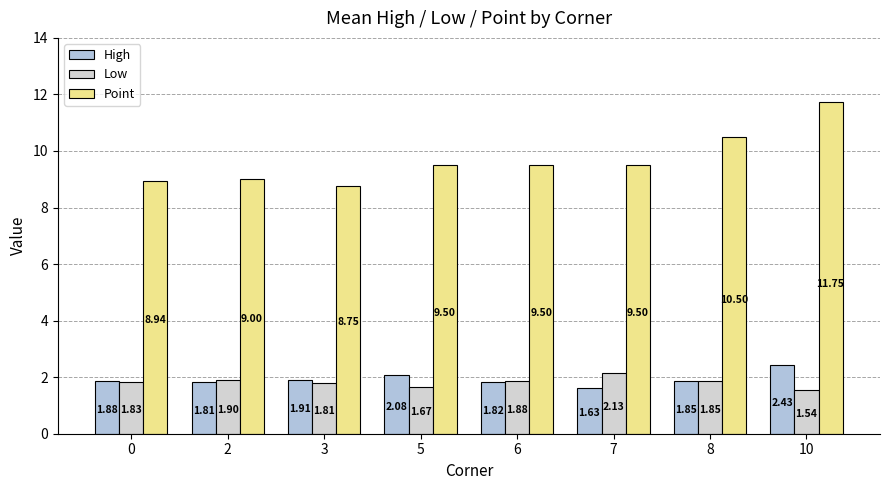

The value of High at 6 is 0.5. True or false?

False